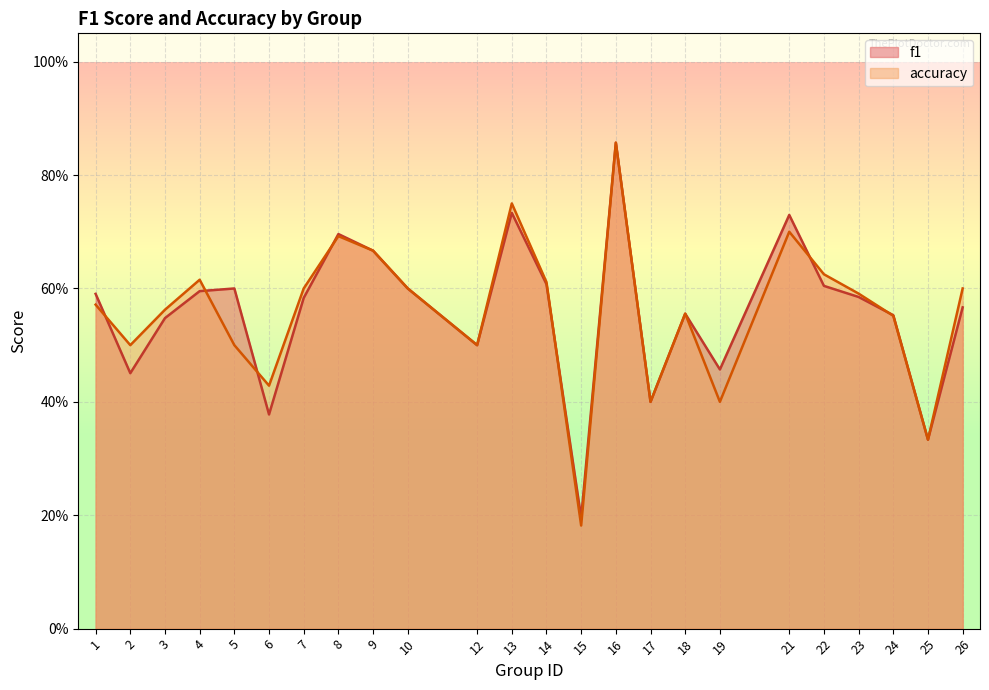

Reading right to left, transcribe all the data shown in this chart.

f1: 0.6	0.3	0.6	0.6	0.6	0.7	0.5	0.6	0.4	0.9	0.2	0.6	0.7	0.5	0.6	0.7	0.7	0.6	0.4	0.6	0.6	0.5	0.5	0.6
accuracy: 0.6	0.3	0.6	0.6	0.6	0.7	0.4	0.6	0.4	0.9	0.2	0.6	0.8	0.5	0.6	0.7	0.7	0.6	0.4	0.5	0.6	0.6	0.5	0.6